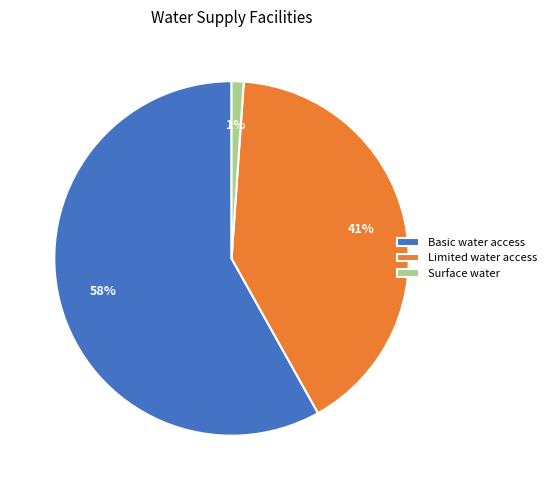

What percentage is the Limited water access slice, to the nearest percent?

41%